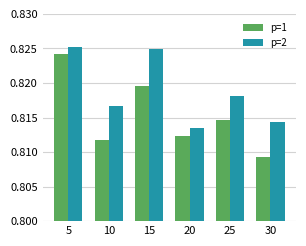

Which series changed the most between 5 and 25?

p=1